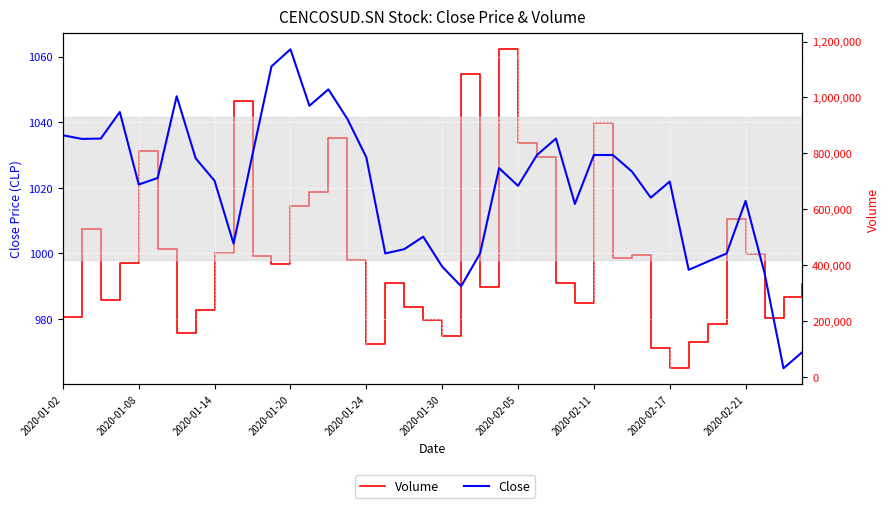

How many lines are shown in the chart?

2